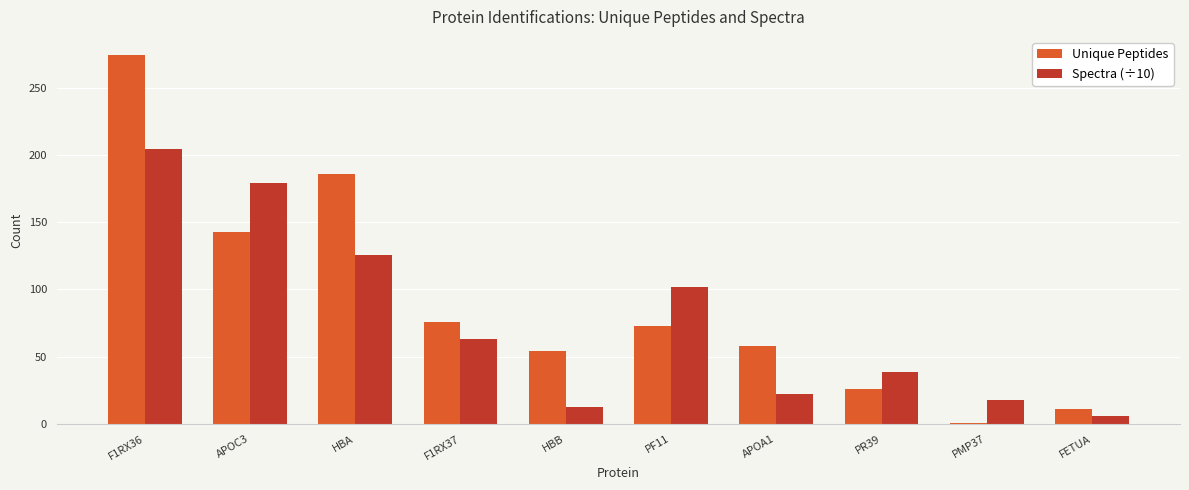

Which category has the lowest value in the Spectra (÷10) series?

FETUA